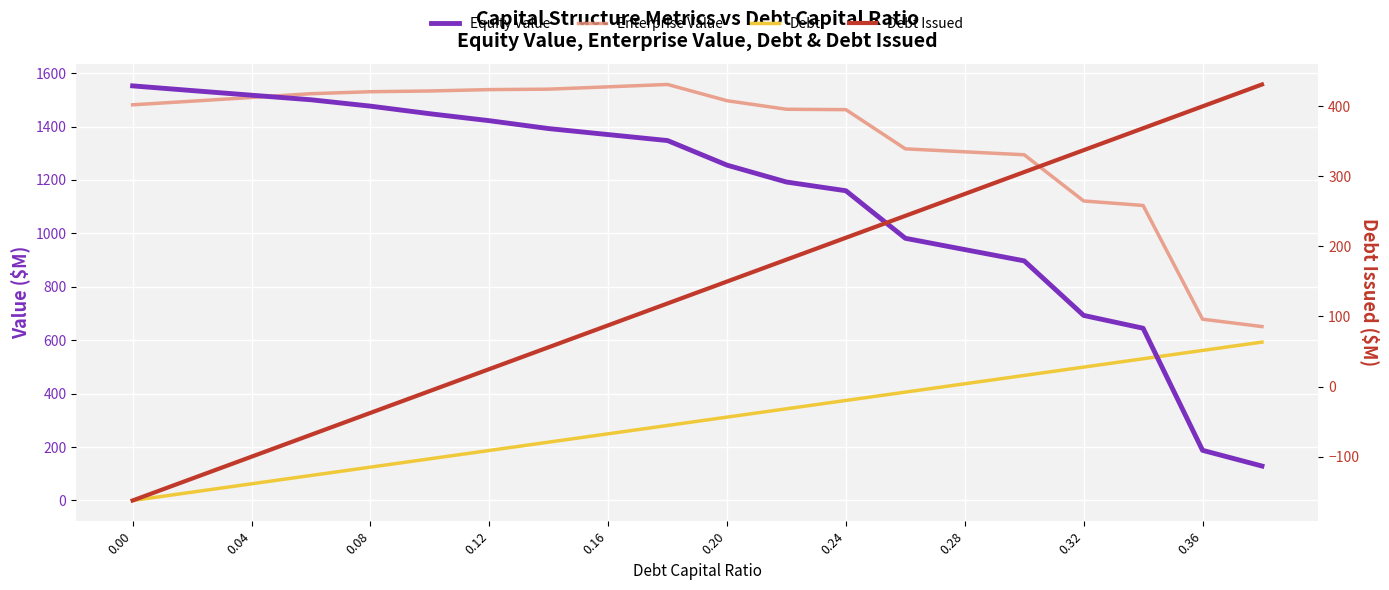

How many series are shown in this chart?

4